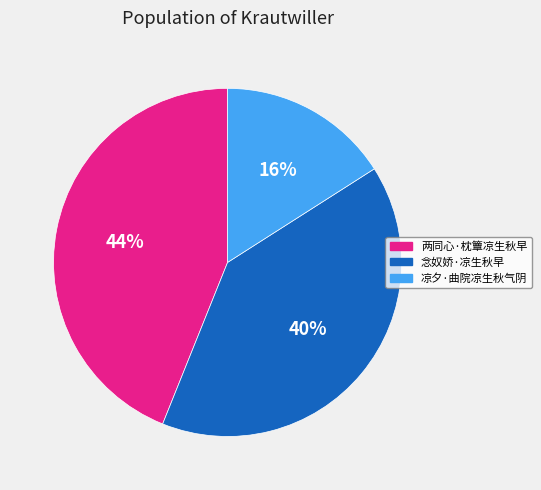

Is the sum of 念奴娇·凉生秋早 and 凉夕·曲院凉生秋气阴 greater than half?

Yes